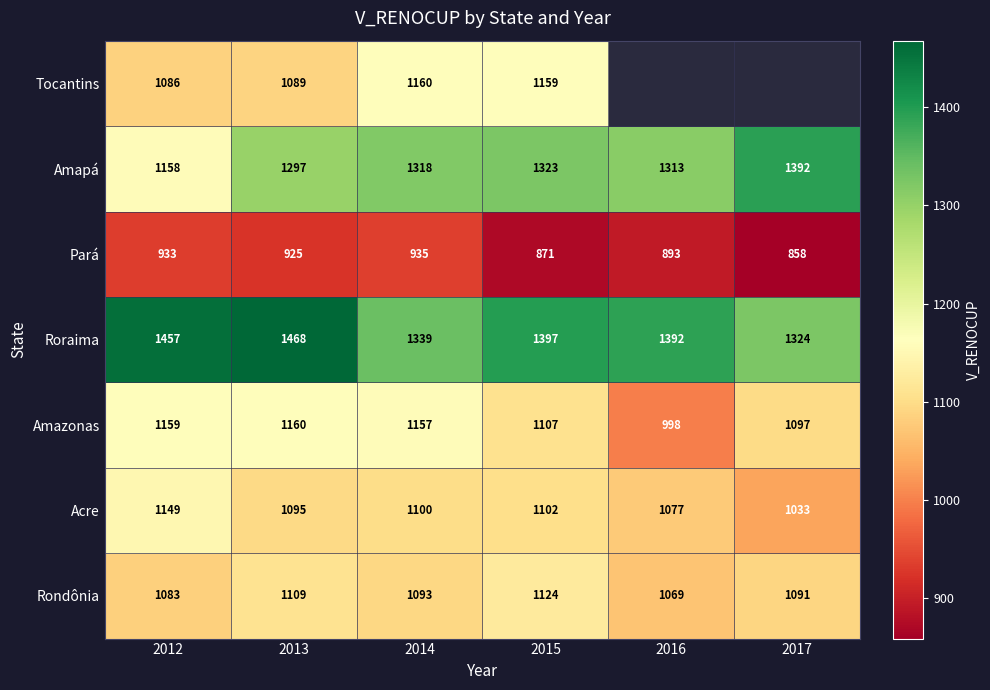

How many data points in Amazonas are less than 1157?

3